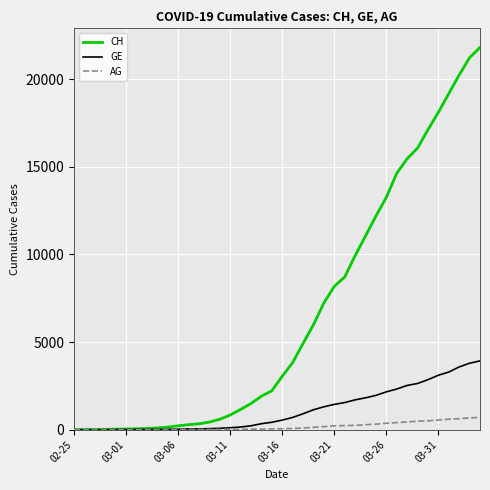

What is the maximum value shown in the chart?

21807